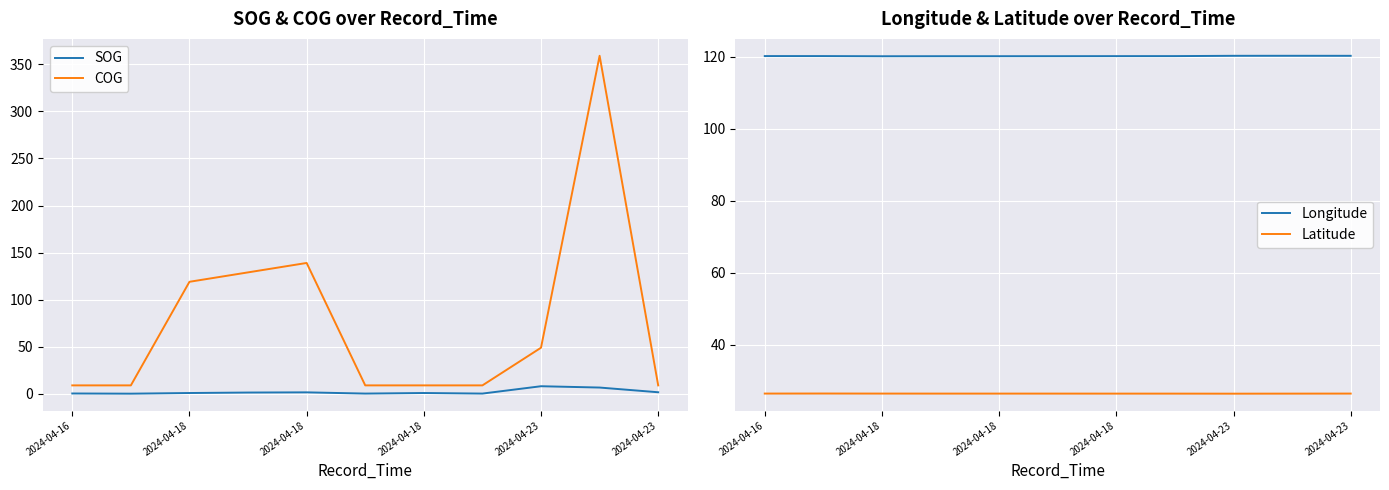

At which category is the sum across all series the highest?

9